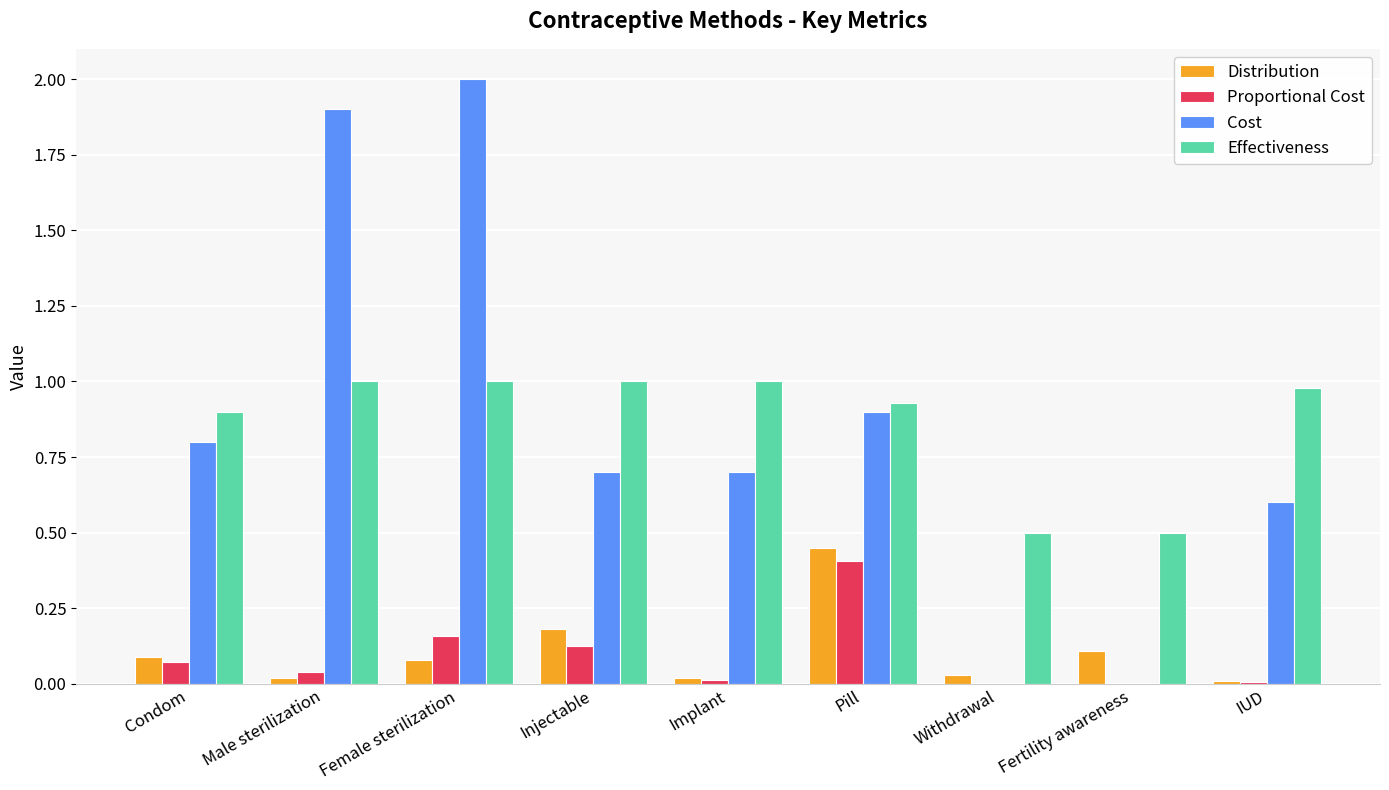

Between Male sterilization and Fertility awareness, which series saw the biggest shift?

Cost